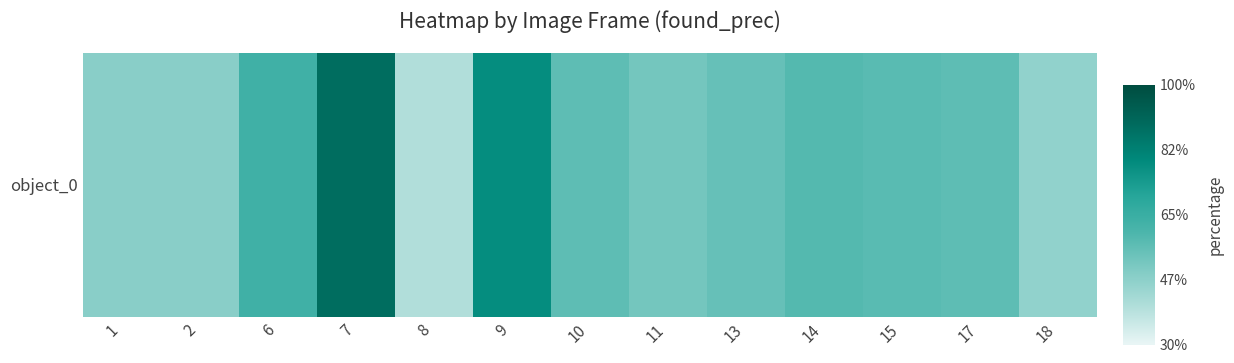

Between 9 and 14, which is larger?

9